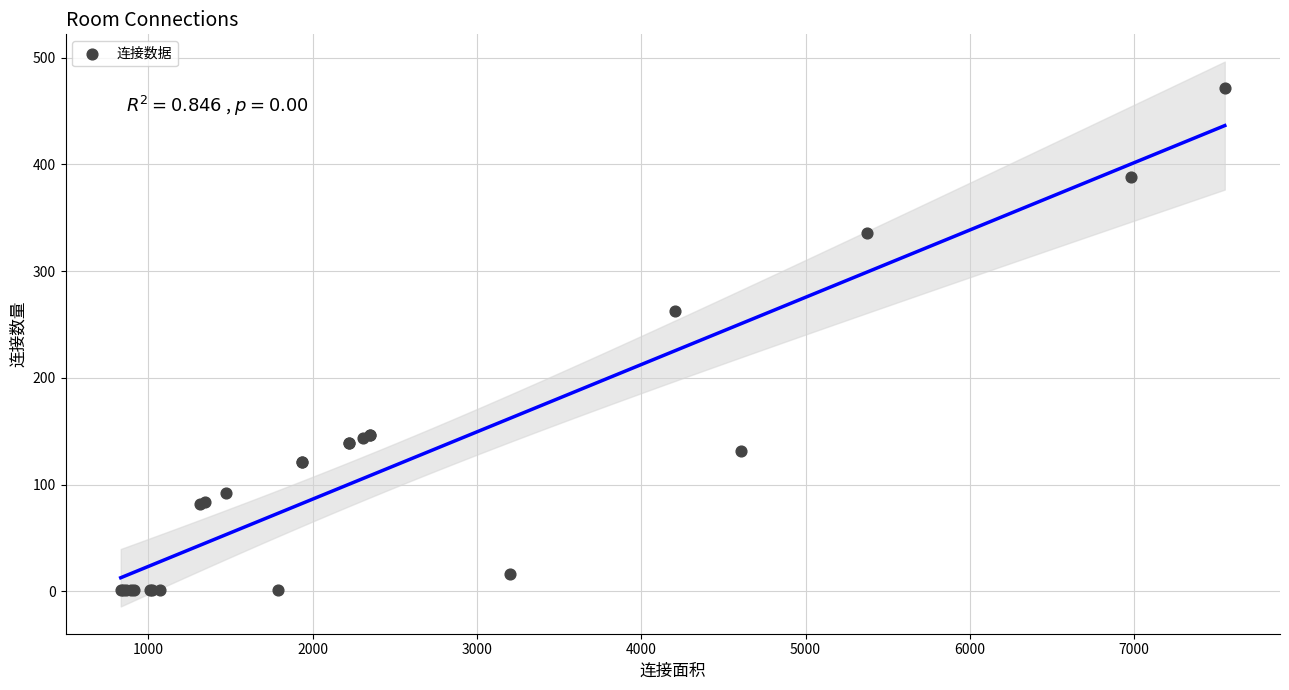

What Y value in the scatter plot is closest to 236?

263